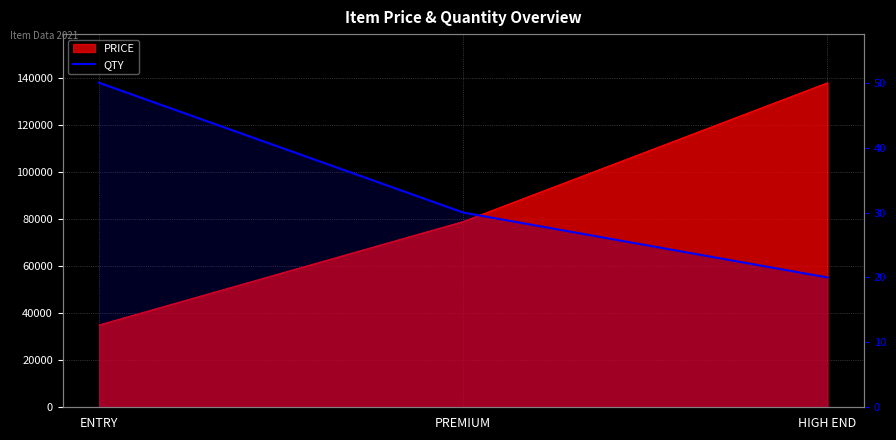

What position from the right is ENTRY?

3